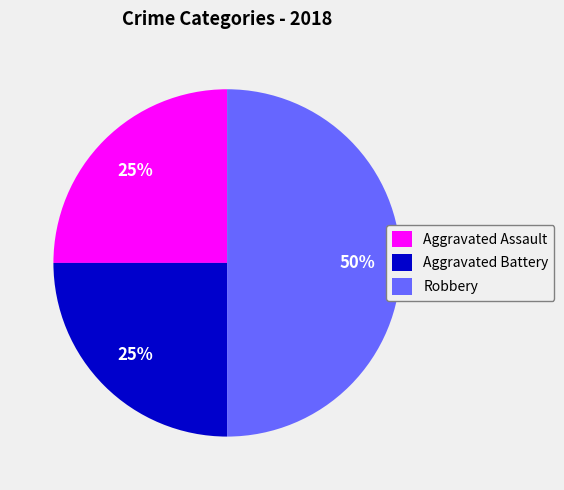

Is it true that Aggravated Battery is 33% of the pie?

False